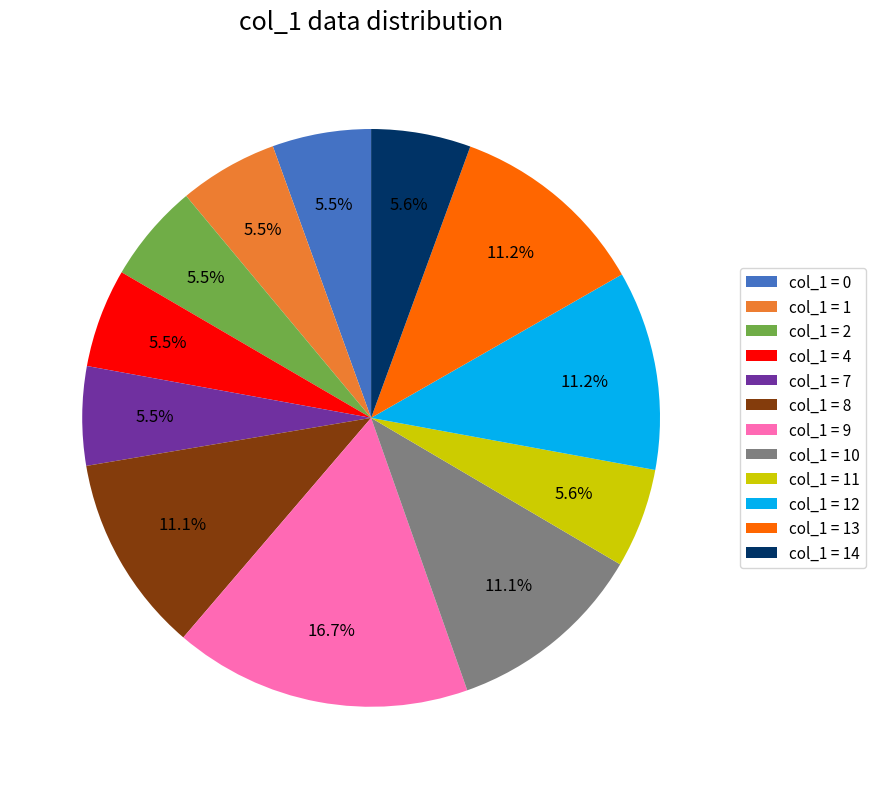

Does col_1 = 8 account for over 50% of the chart?

No